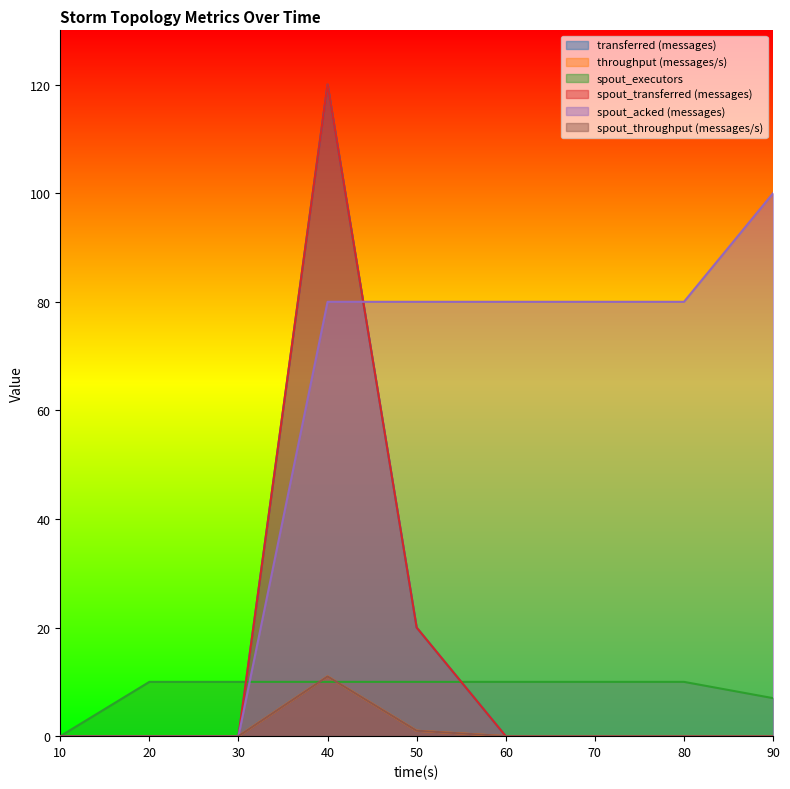

At which category does the chart reach its minimum across all series?

10